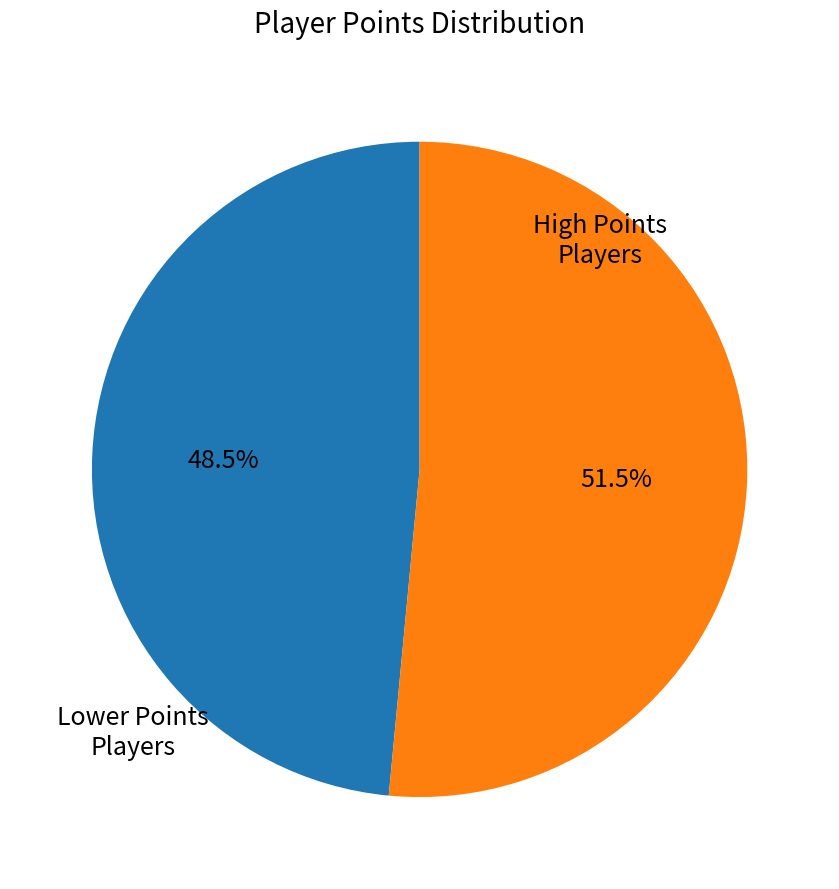

How many segments does this pie chart have?

2